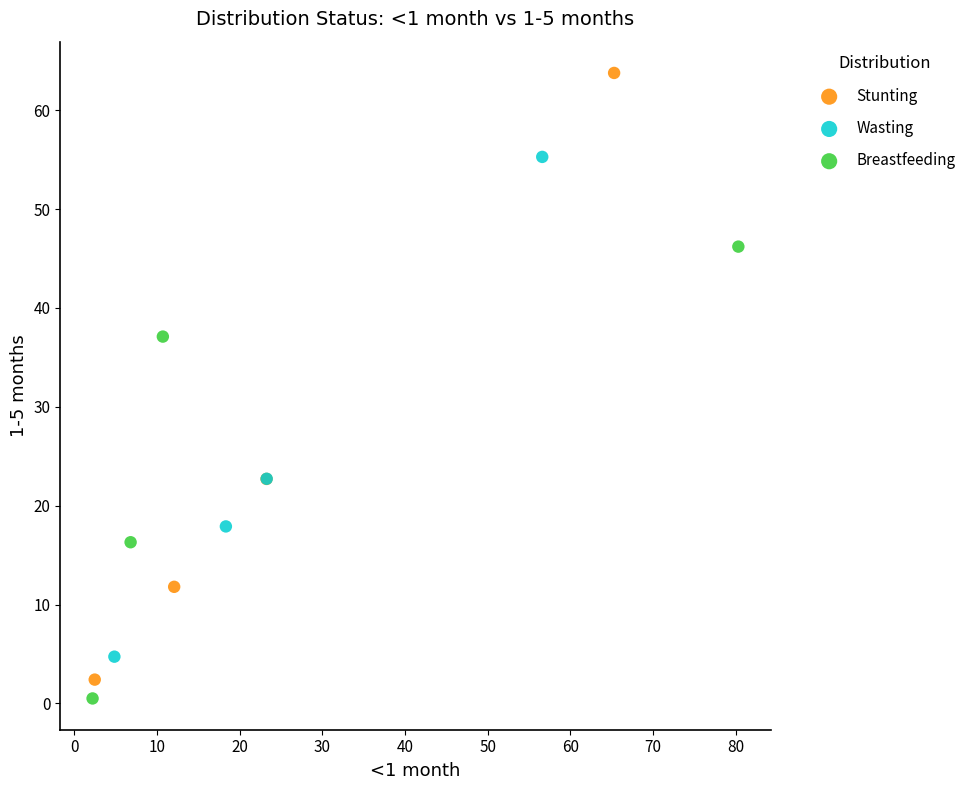

Which series reaches the maximum Y coordinate?

Stunting